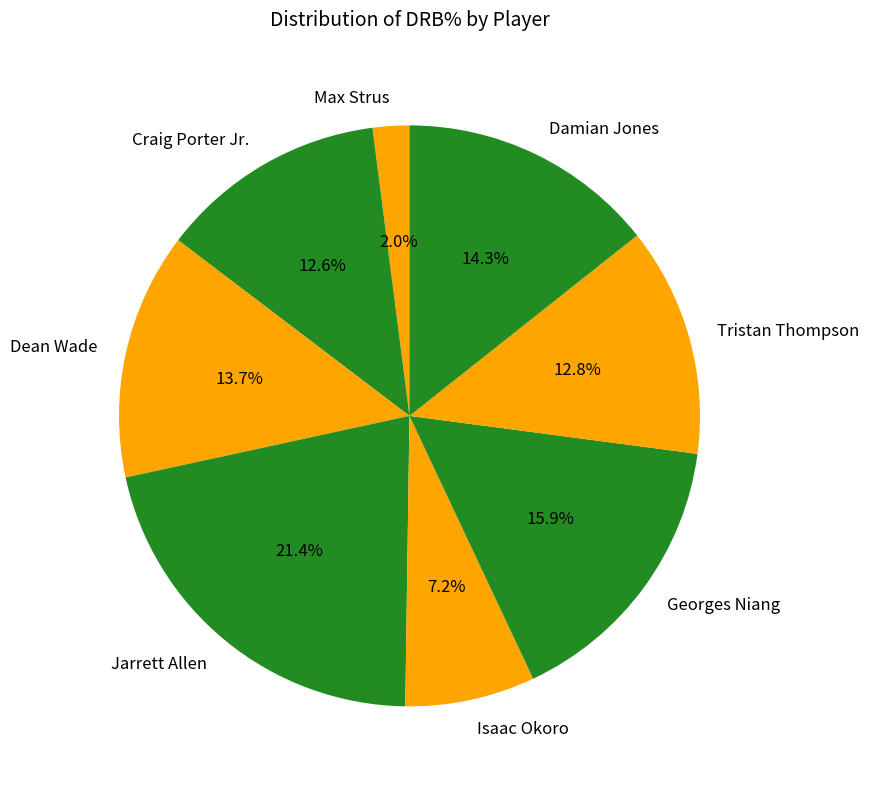

Between Tristan Thompson and Isaac Okoro, which is larger?

Tristan Thompson